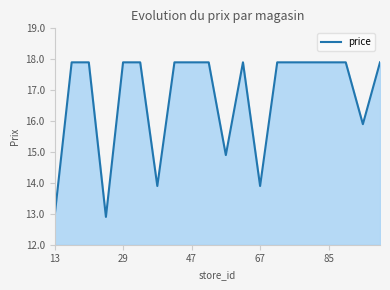

What is the maximum value shown in the chart?

17.9